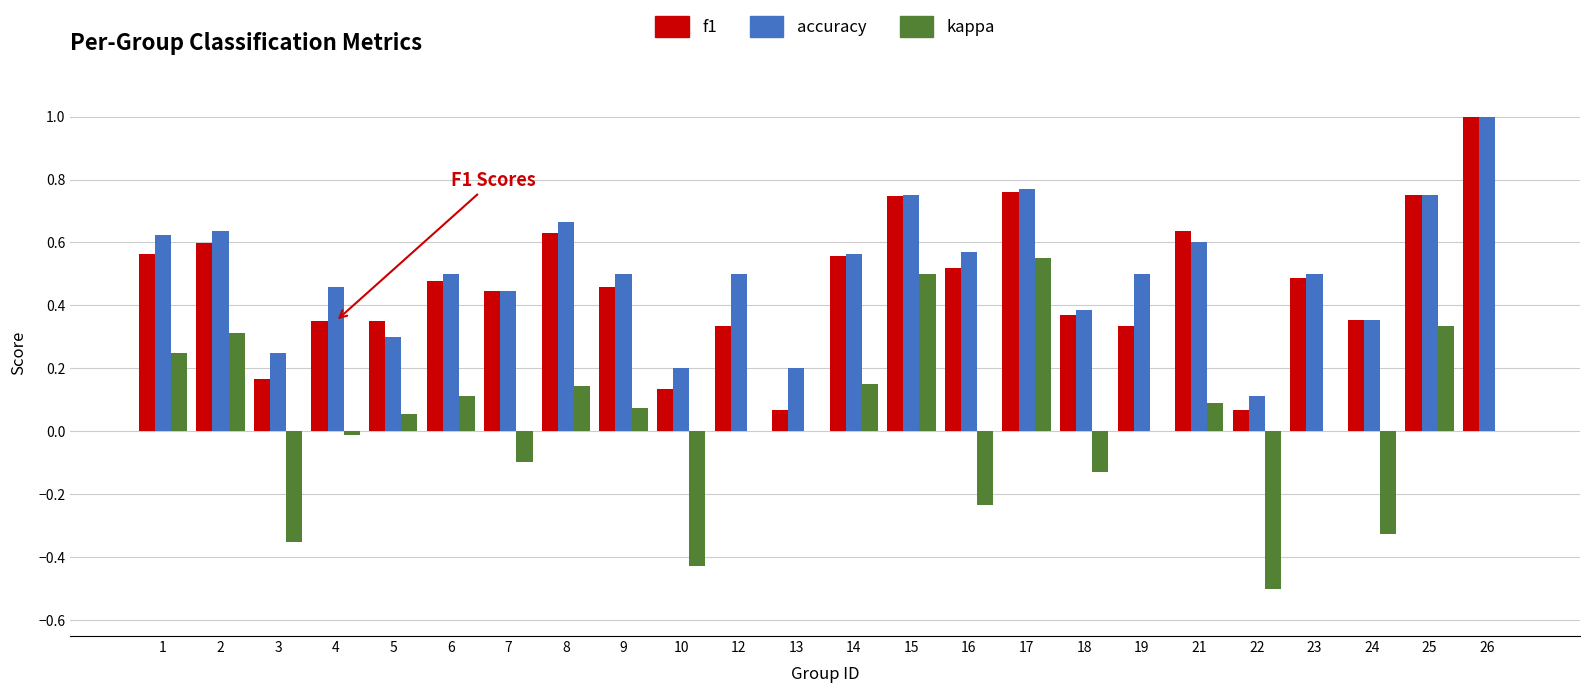

Which label corresponds to the largest value in the chart?

26